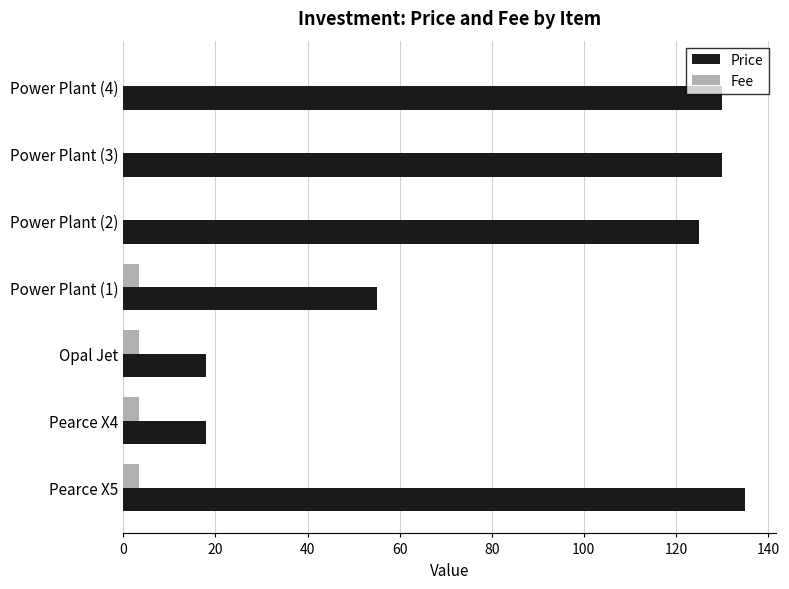

The value of Price at Power Plant (3) is 173.9. True or false?

False